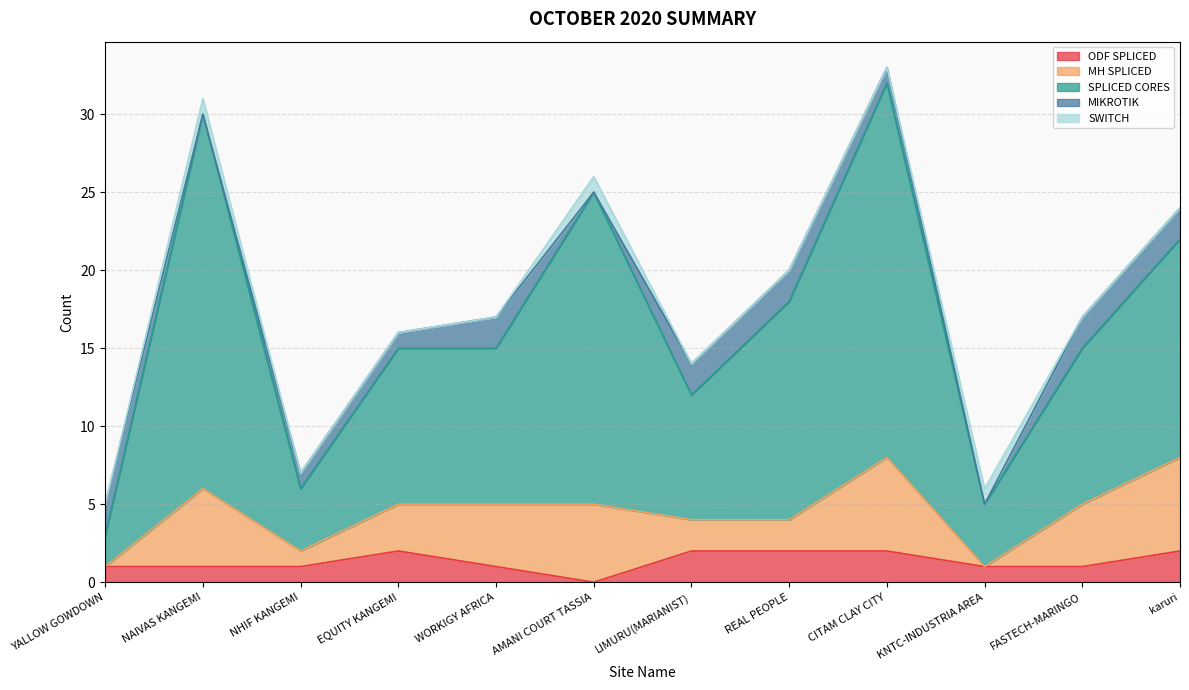

In SPLICED CORES, how many points are higher than both neighbors (excluding endpoints)?

3